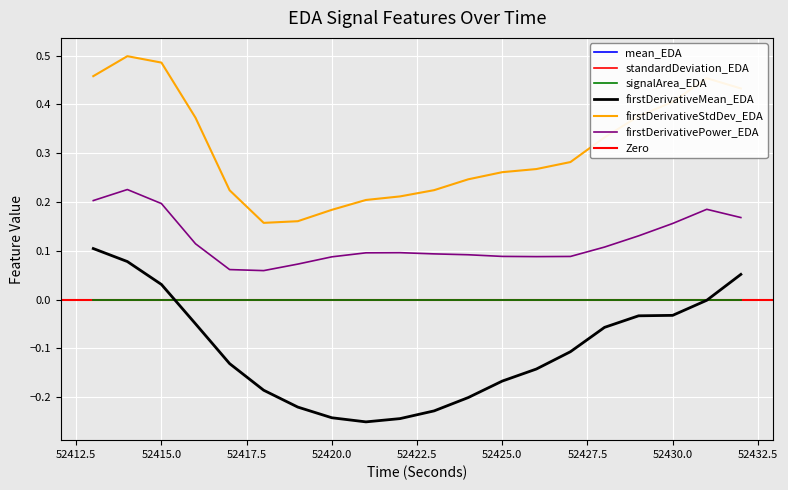

Which series has the largest total across all categories?

firstDerivativeStdDev_EDA